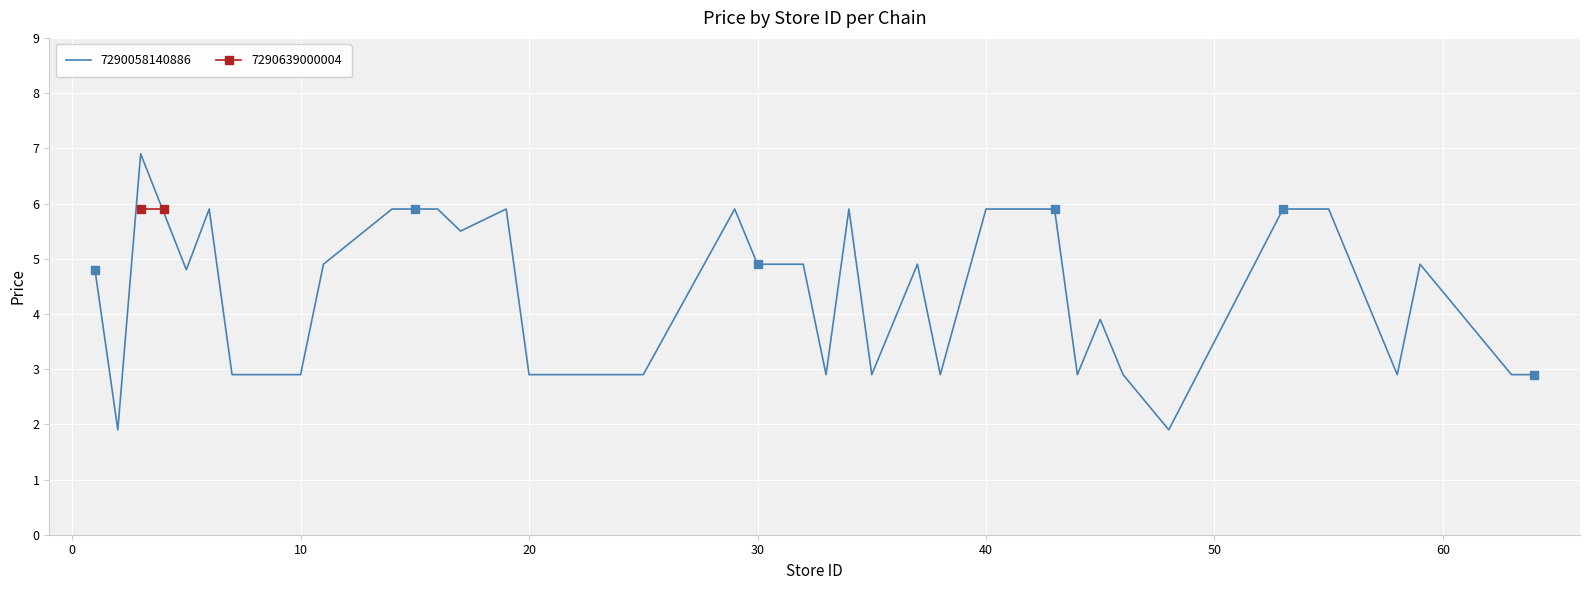

Is it true that 7290058140886 equals 5.9 at 40?

True